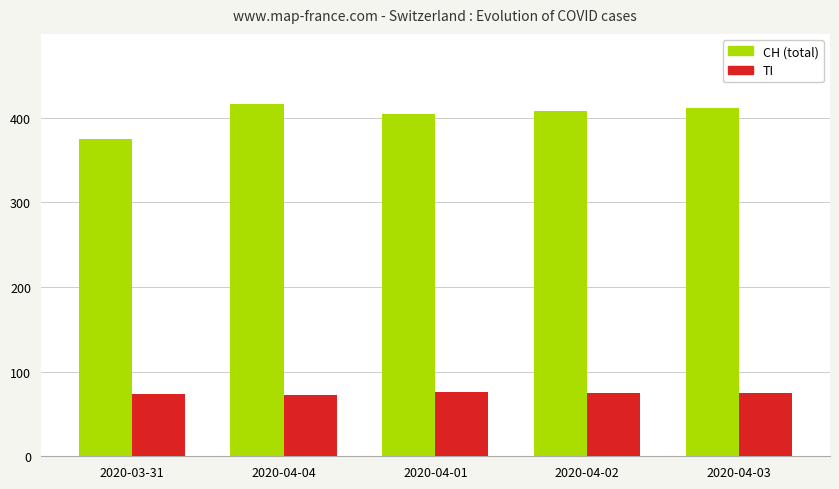

How many groups of bars are there?

5